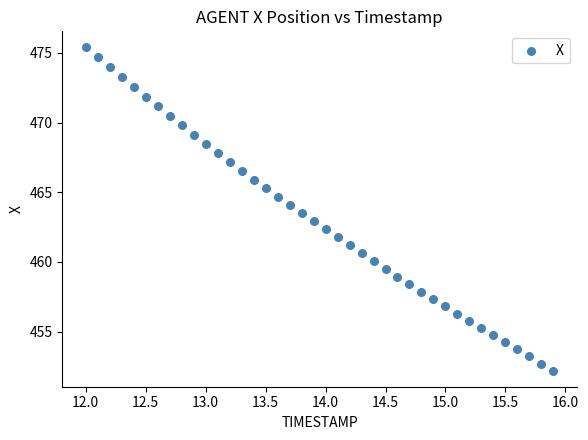

What is the range of Y values (max minus min)?

23.2